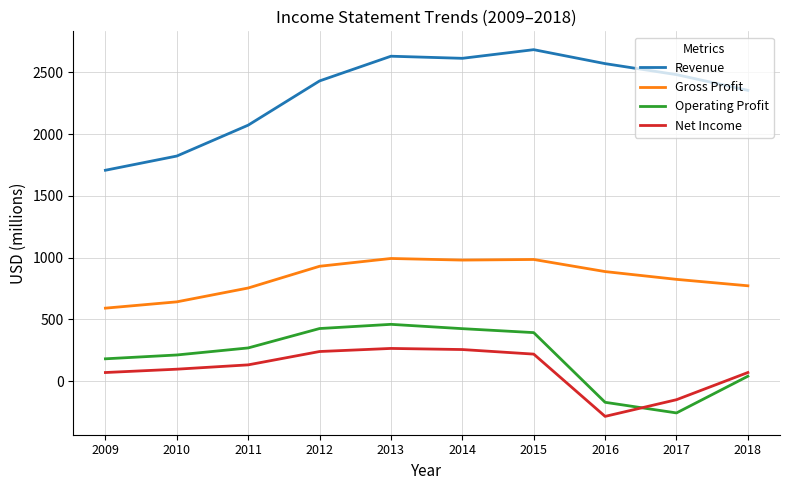

True or false: Operating Profit and Gross Profit cross at least once.

False